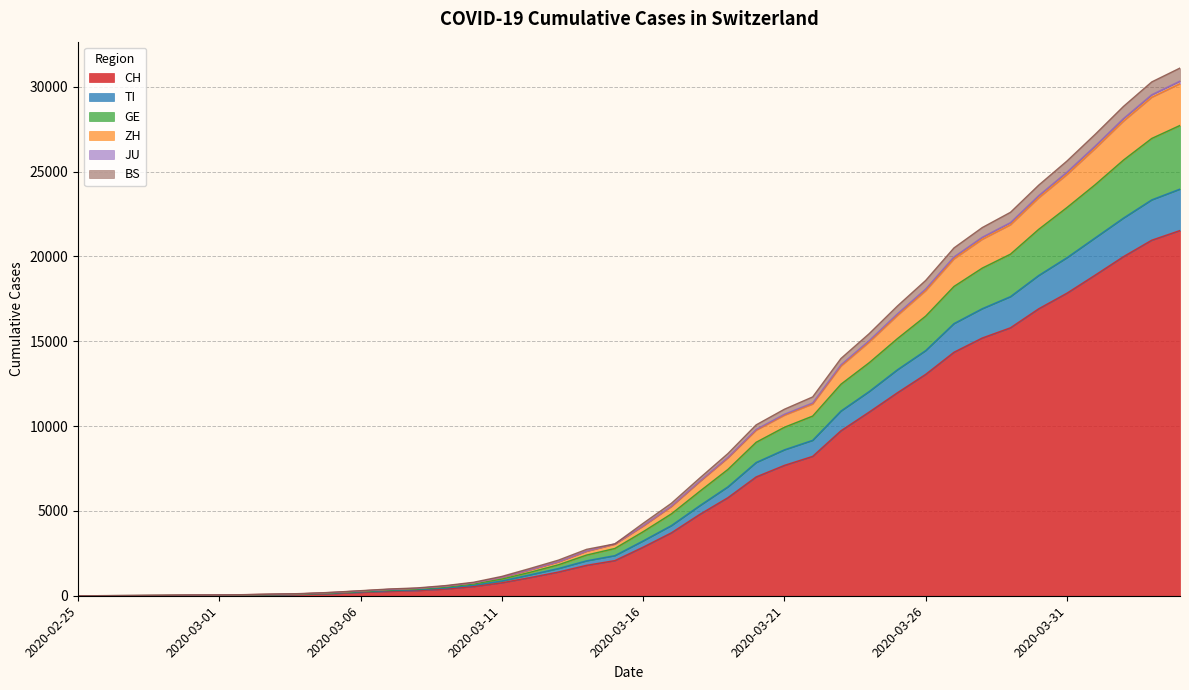

Count the number of categories in the chart.

40